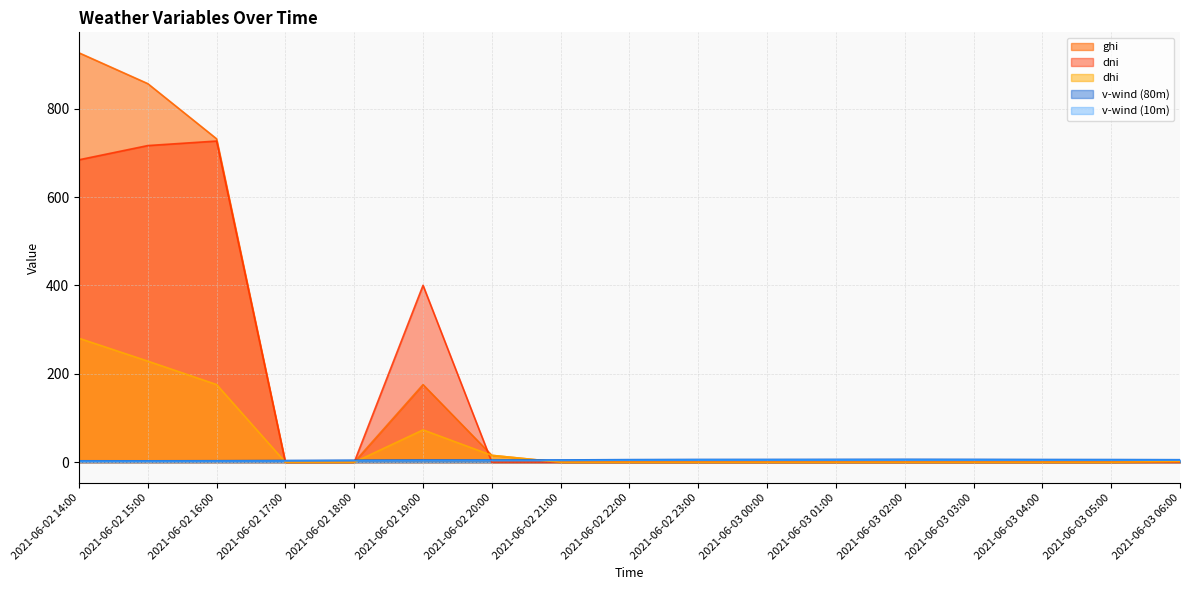

How many categories are shown in the chart?

17